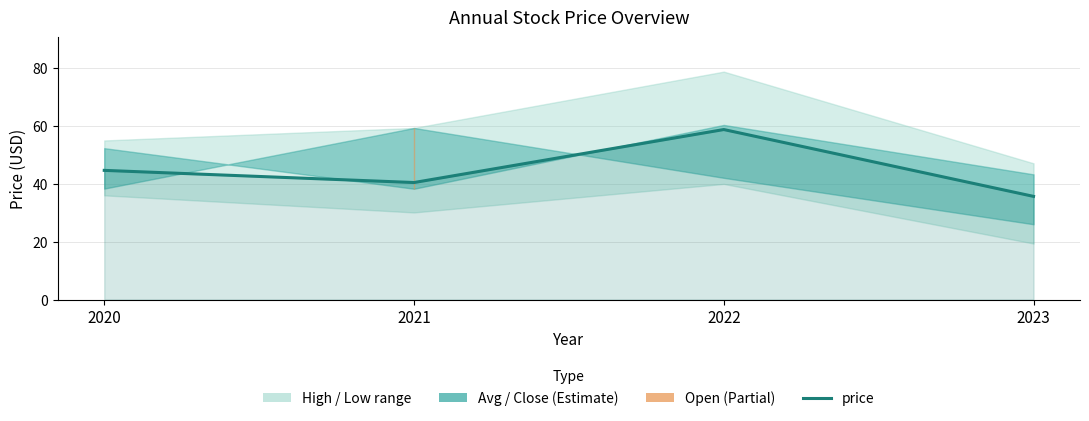

What is the value of the 1st point from the left?

44.6